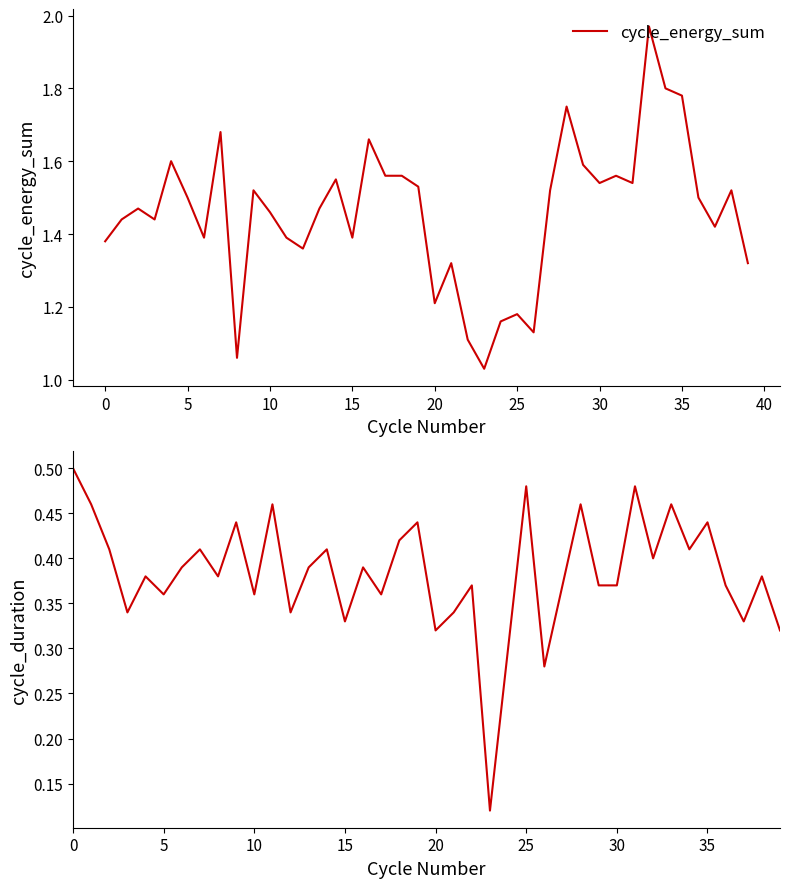

Which series has the largest total across all categories?

cycle_energy_sum